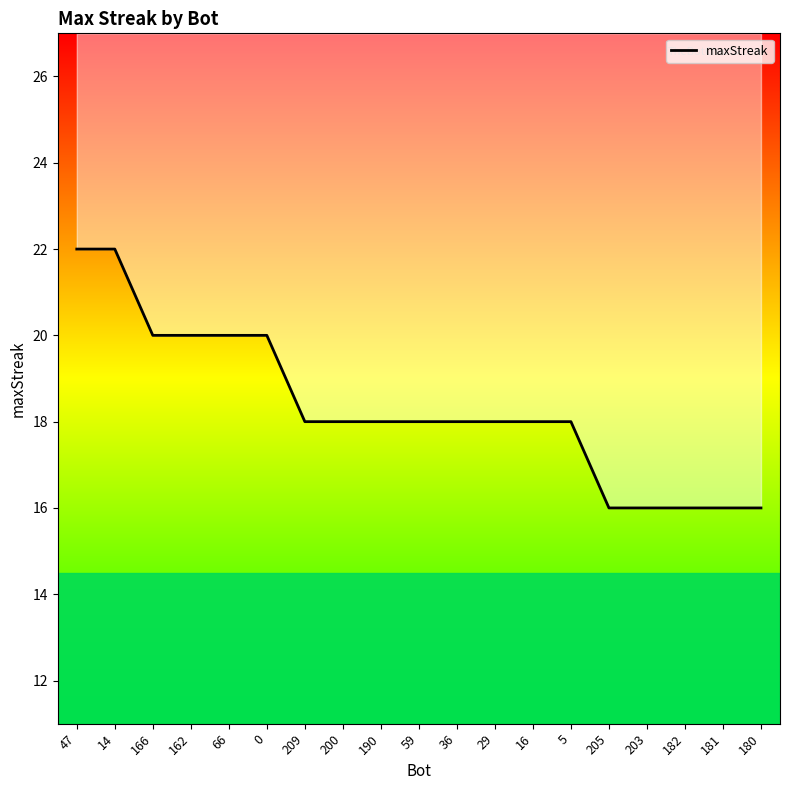

What is the label of the 19th point from the left?

180